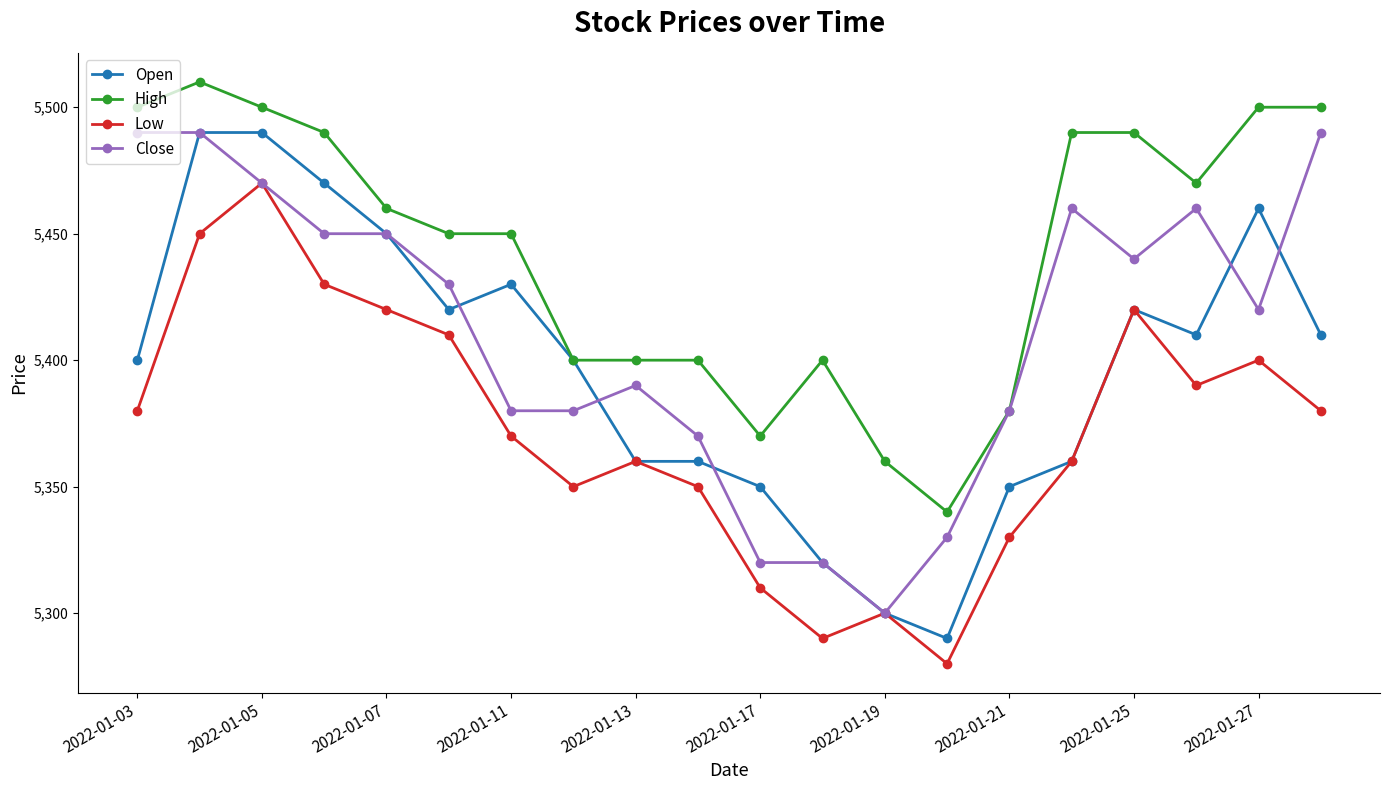

What is the difference between the maximum and minimum values in the Low series?

190